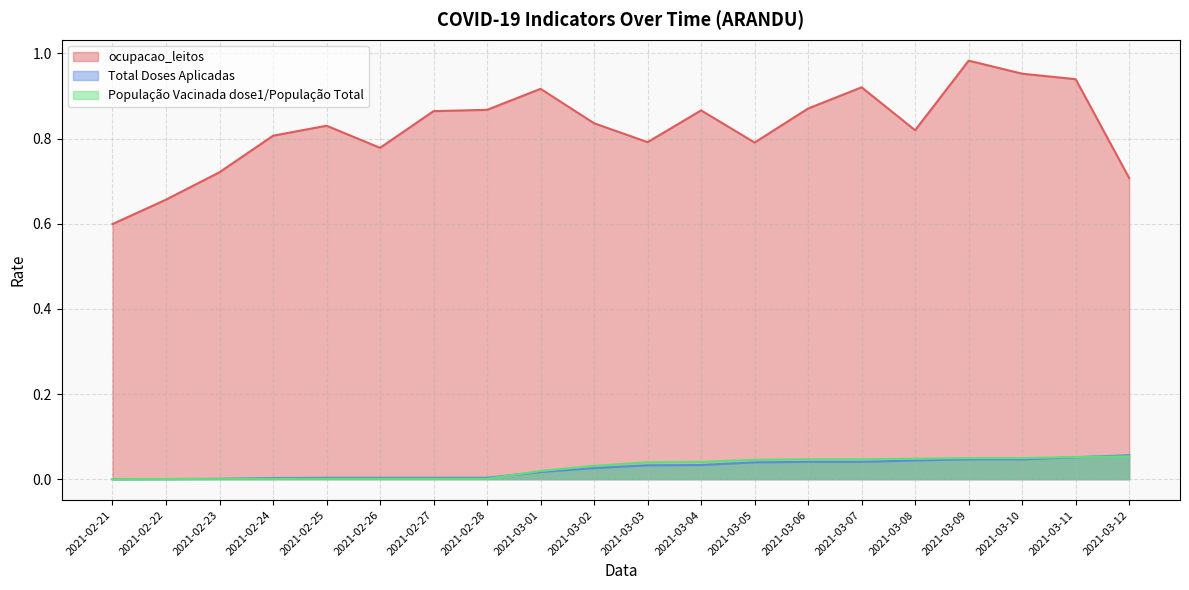

How many values in the População Vacinada dose1/População Total series exceed 0?

19